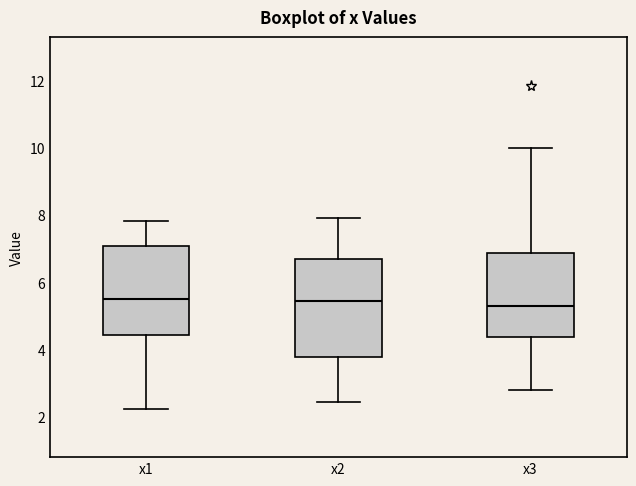

Reading left to right, read every box against the y-axis: the position of its median line, the range the box covers, and the ends of its whiskers. The values are not printed on the chart, so give them approximately, as read against the axis.

x1: median 5.4, box 4.4 to 7.0, whiskers 2.2 to 7.8
x2: median 5.4, box 3.8 to 6.8, whiskers 2.4 to 8.0
x3: median 5.2, box 4.4 to 6.8, whiskers 2.8 to 10.0